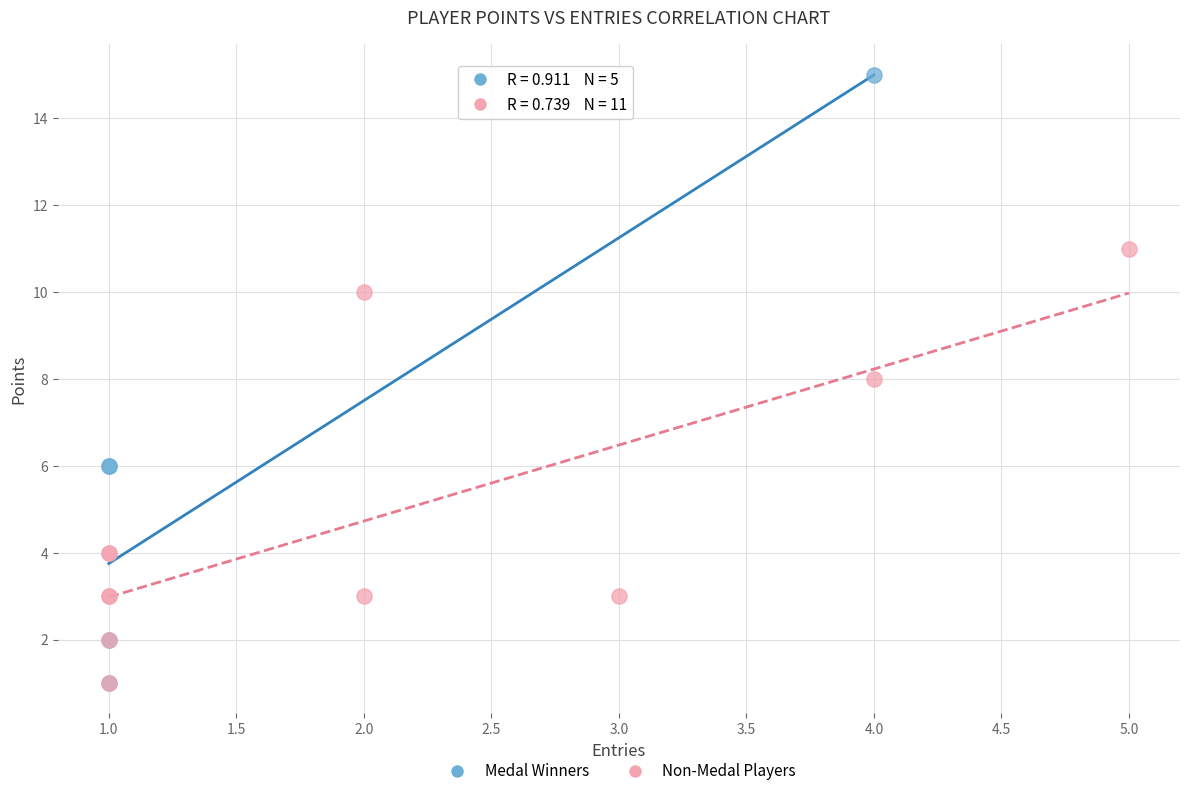

Which series has the largest Y range (max minus min)?

Medal Winners